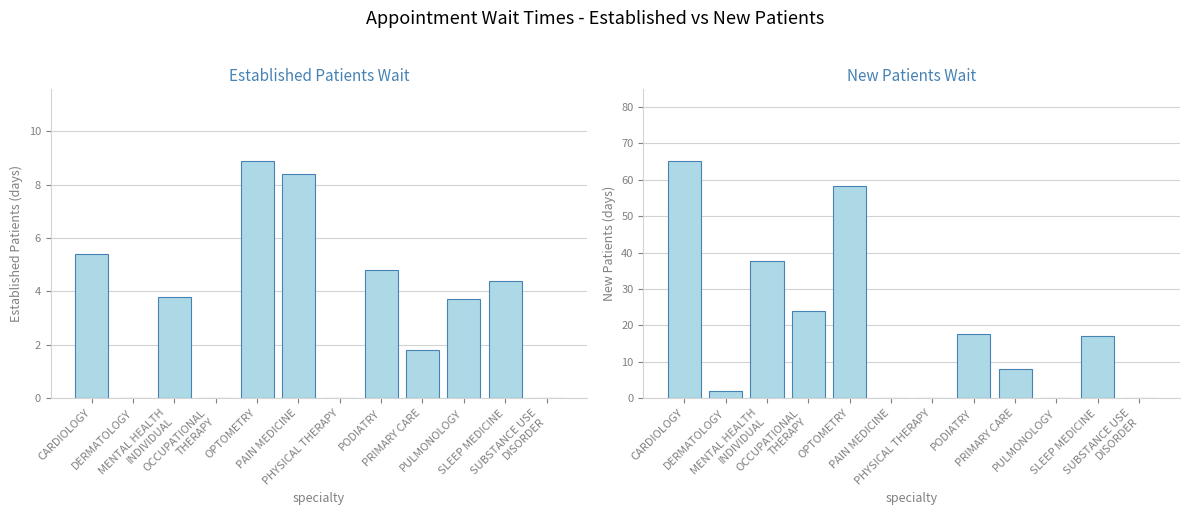

What is the value of the NewPatients bar at the 9th from the left?

8.0